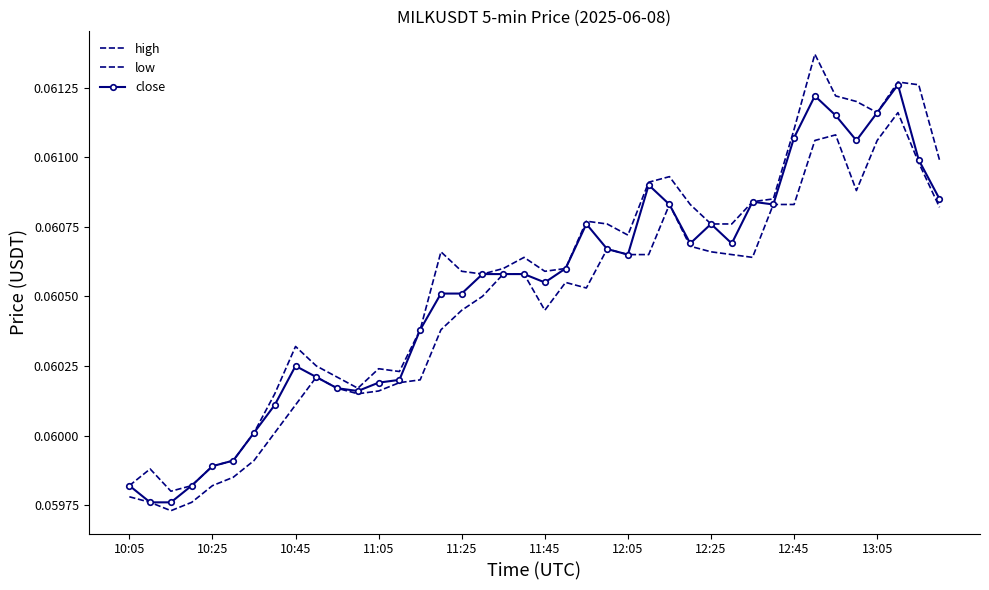

List the series in order of their overall mean, highest first.

high, close, low